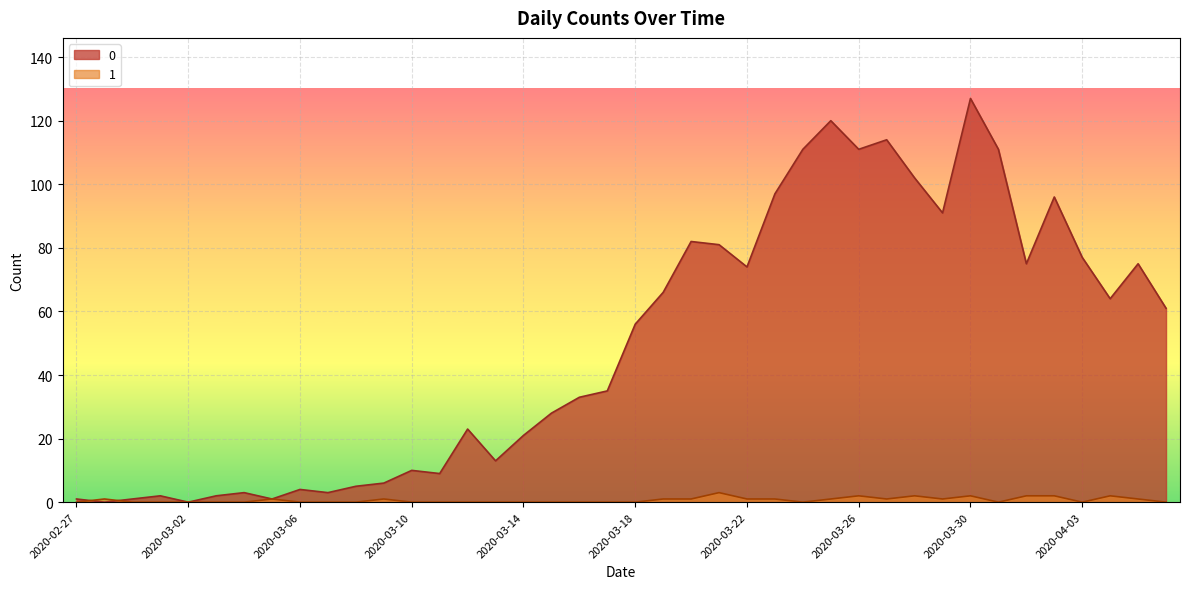

How many interior local peaks does the 0 series have?

11